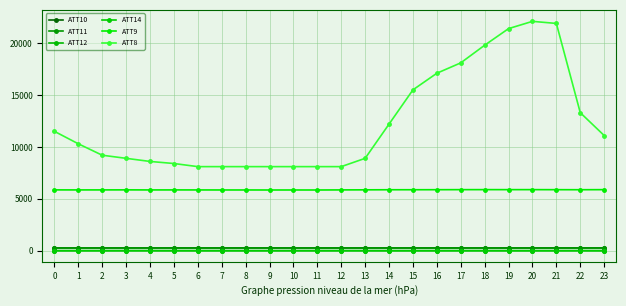

Which series has the largest range (max minus min)?

ATT8